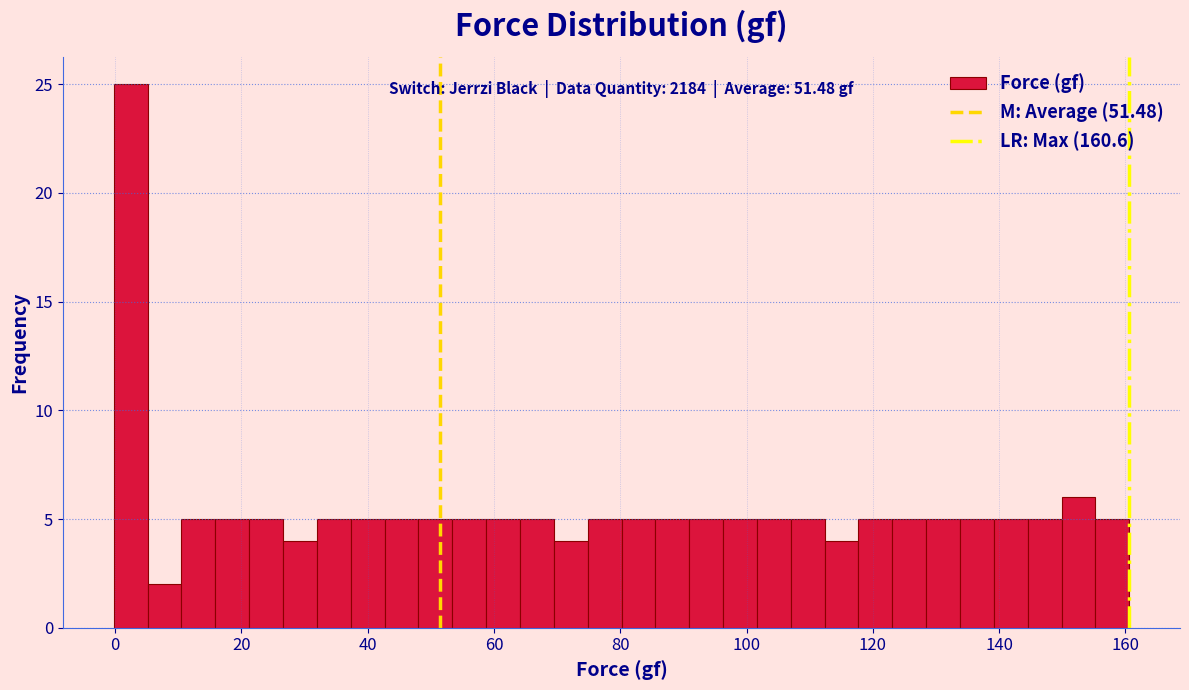

Read against the x-axis, roughly where is the centre of the tallest bar?

2